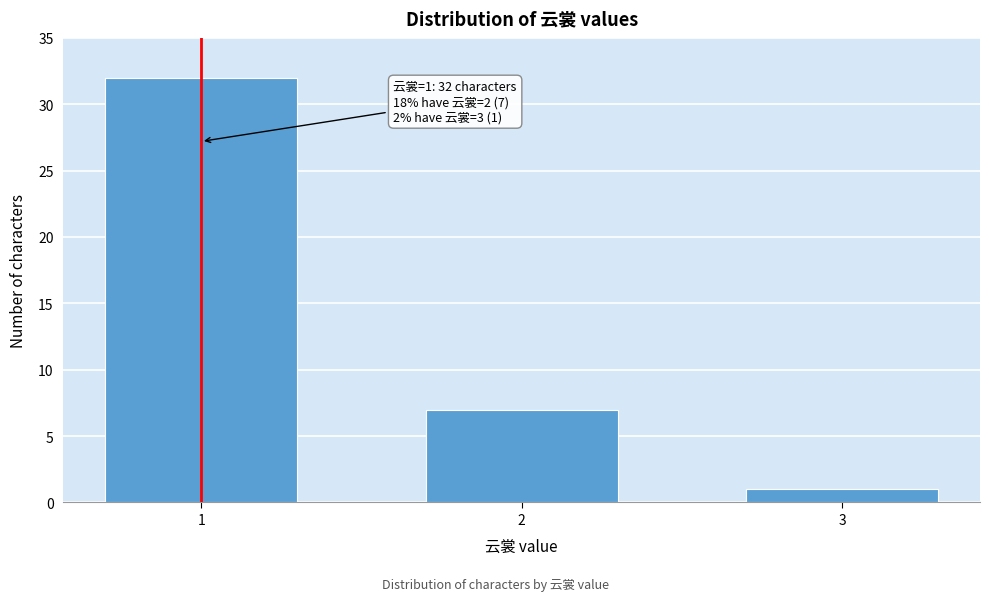

Reading left to right, transcribe all the data shown in this chart.

1=32	2=7	3=1